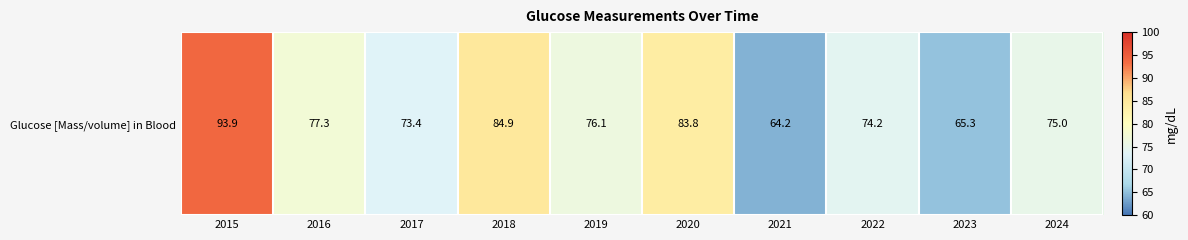

What is the ratio of the value at 2020 to the value at 2024?

1.1